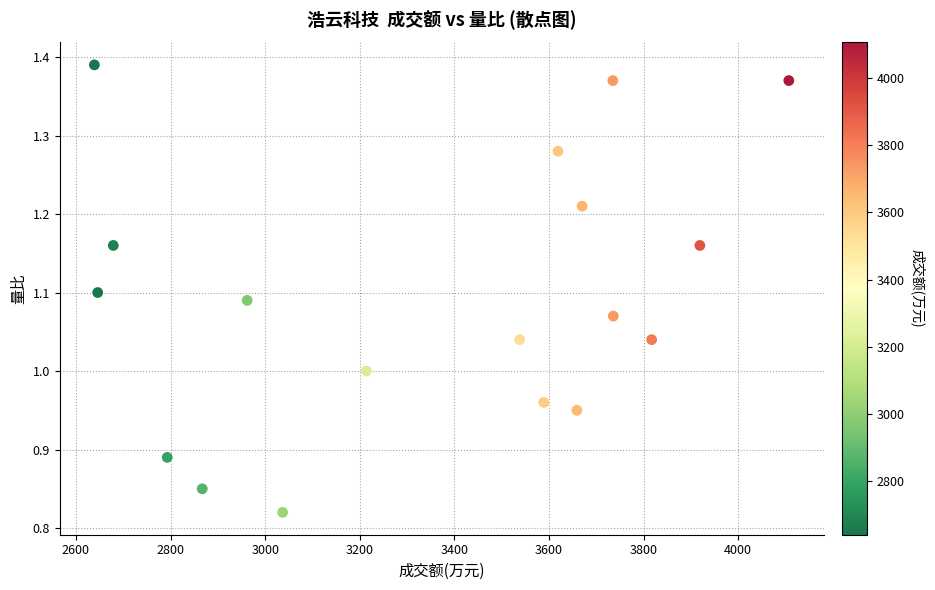

What is the range of X values (max minus min)?

1468.0